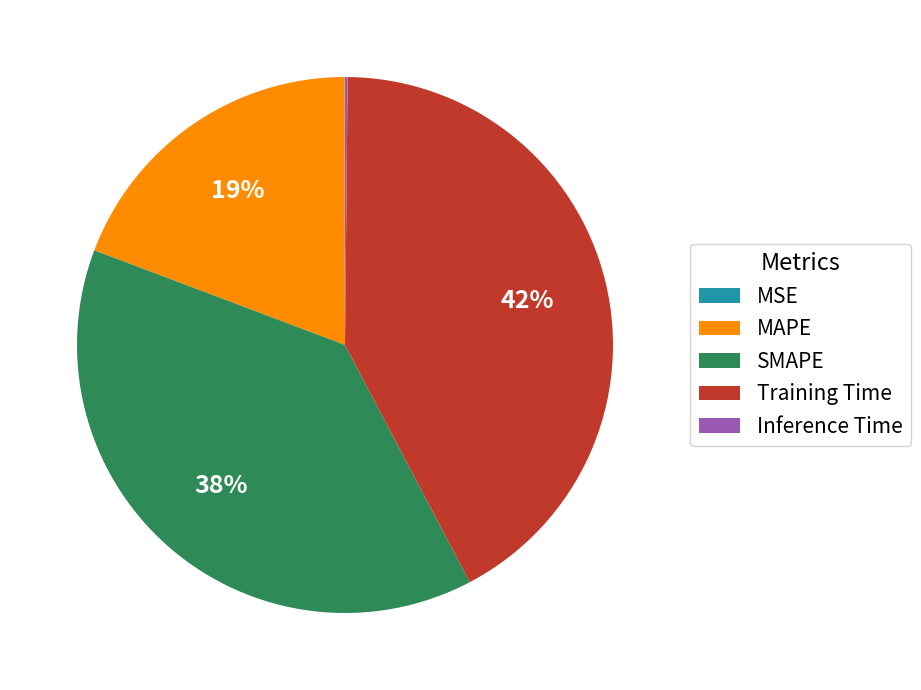

Between Training Time and SMAPE, which is larger?

Training Time